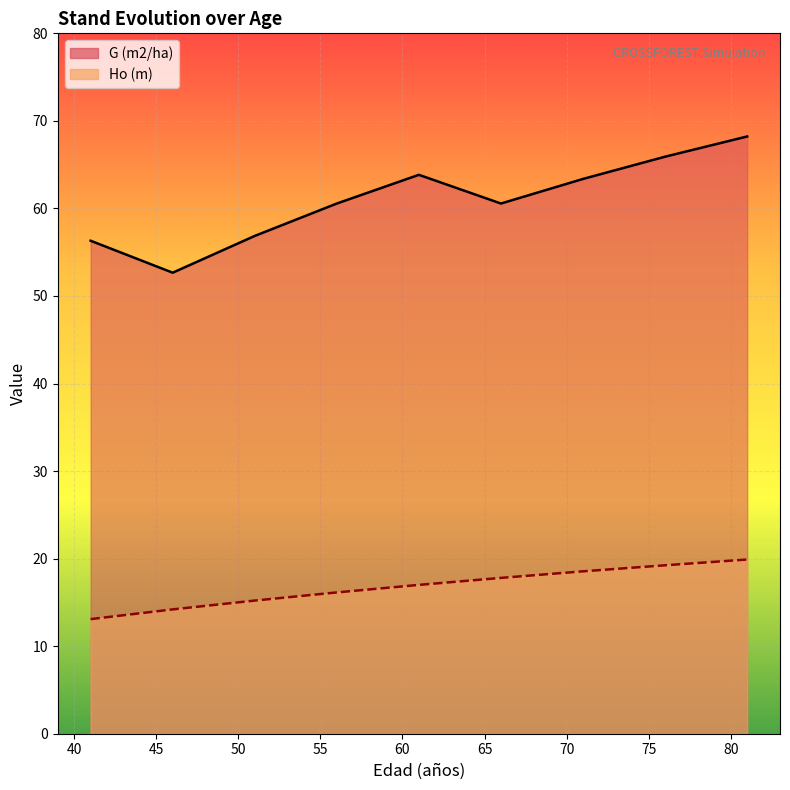

Reading left to right, transcribe all the data shown in this chart.

G (m2/ha) line: 56.3	52.7	56.9	60.6	63.8	60.6	63.4	65.9	68.2
Ho (m) line: 13.1	14.2	15.2	16.1	17.0	17.8	18.6	19.2	19.9